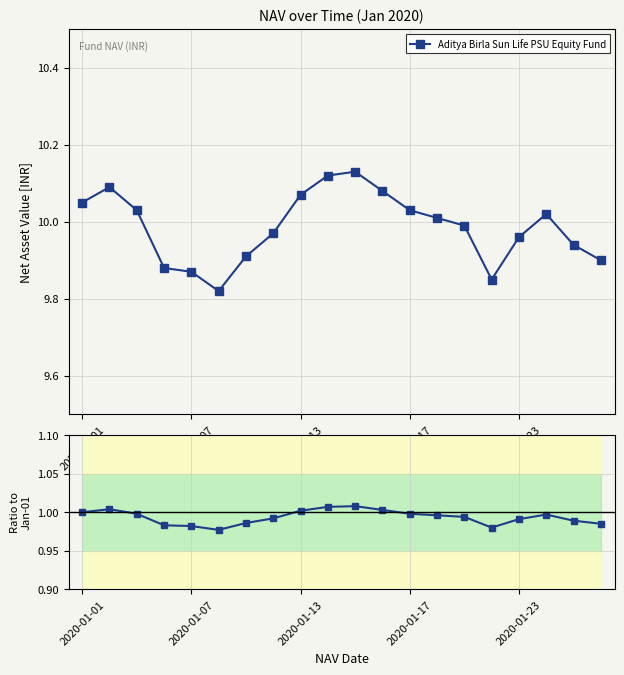

True or false: Aditya Birla Sun Life PSU Equity Fund and Ratio to Jan-01 intersect in this chart.

False